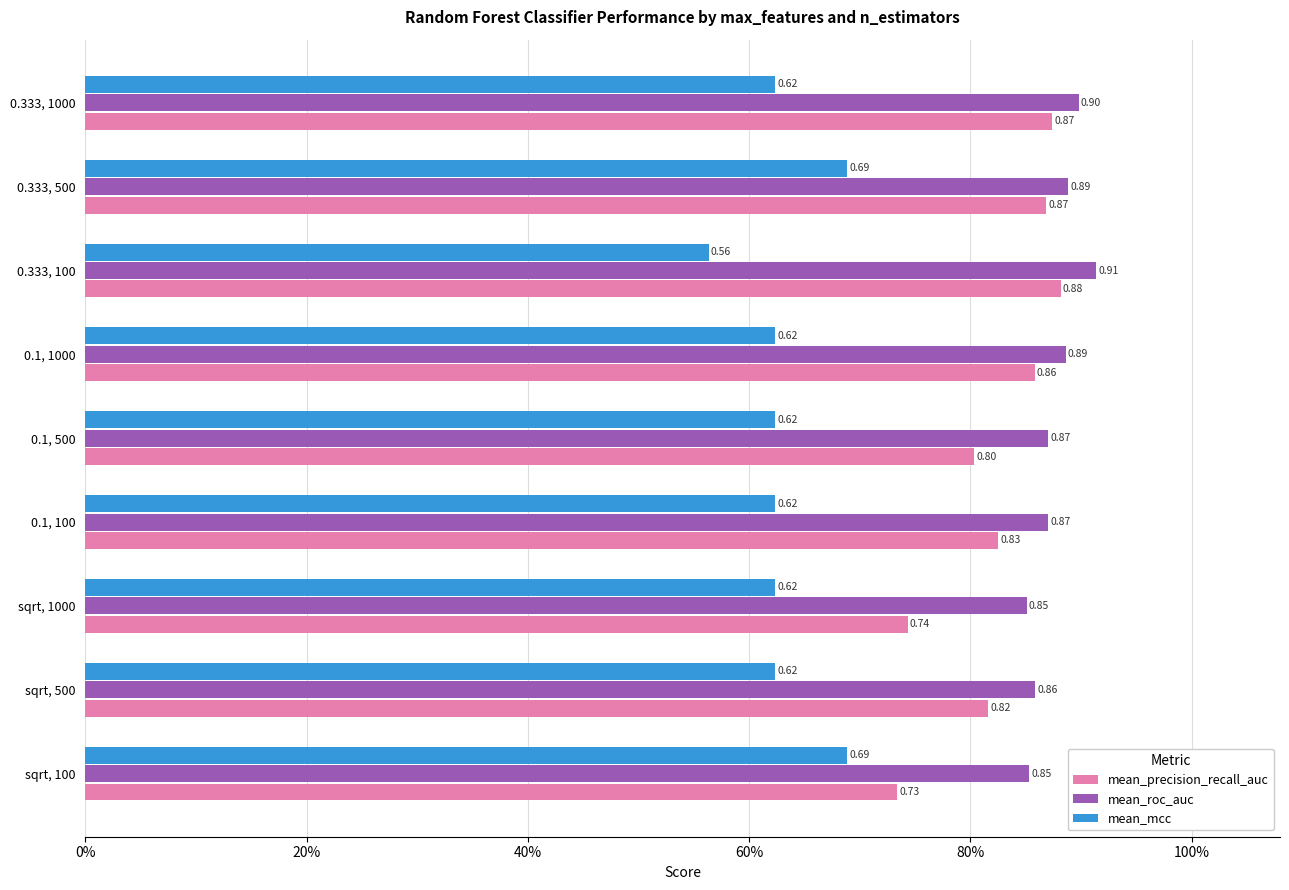

Reading left to right, extract all data points from this chart.

mean_precision_recall_auc: 0.7	0.8	0.7	0.8	0.8	0.9	0.9	0.9	0.9
mean_roc_auc: 0.9	0.9	0.9	0.9	0.9	0.9	0.9	0.9	0.9
mean_mcc: 0.7	0.6	0.6	0.6	0.6	0.6	0.6	0.7	0.6